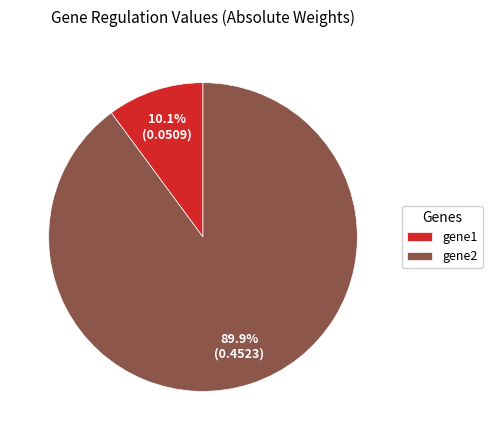

Between gene1 and gene2, which is larger?

gene2